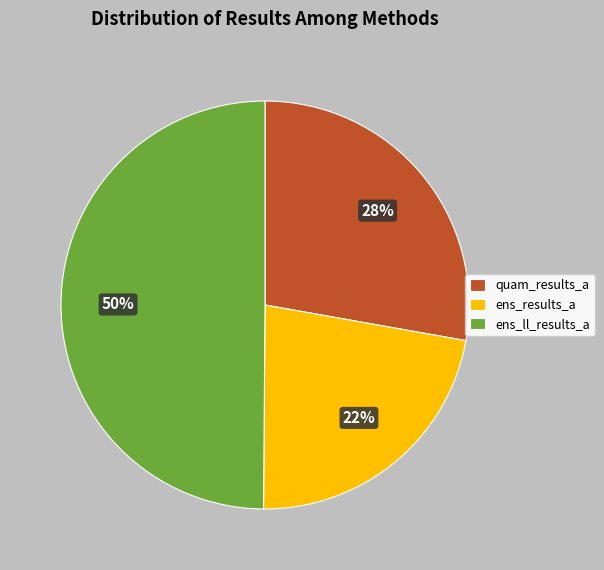

Which category has the smallest portion of the pie?

ens_results_a